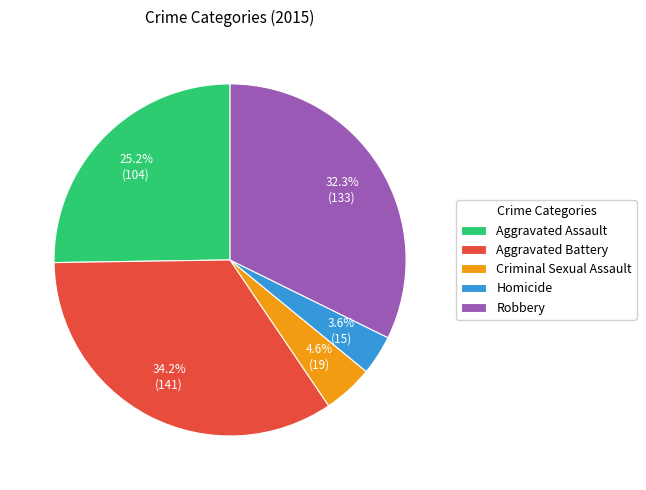

Which slice is the largest?

Aggravated Battery